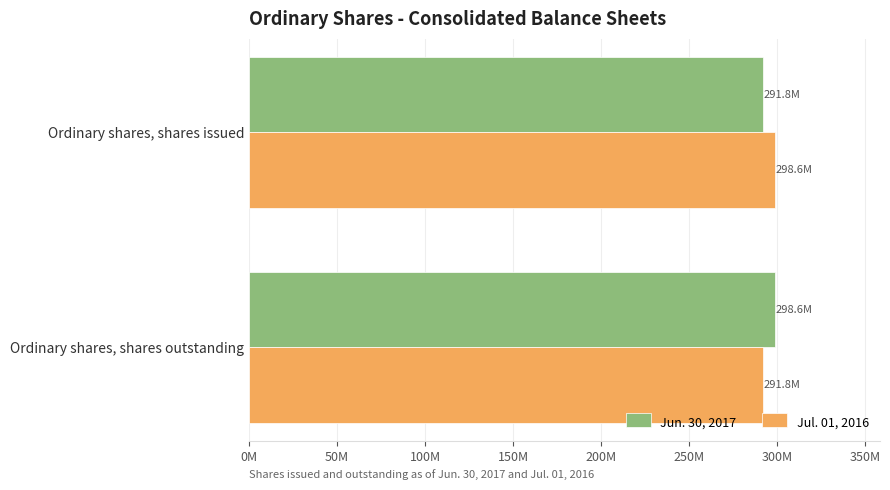

What are all the series names shown in the legend?

Jun. 30, 2017, Jul. 01, 2016